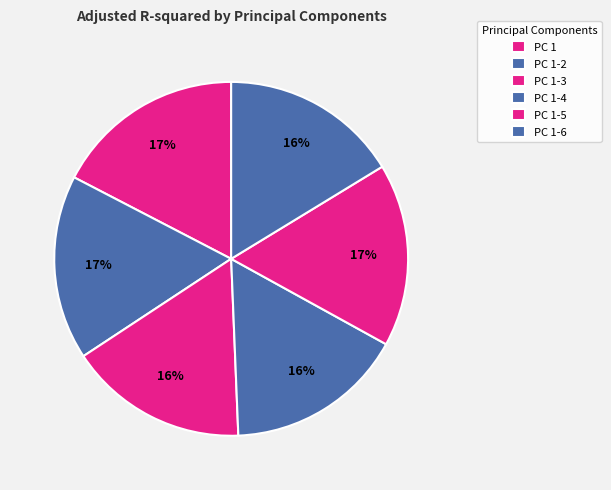

Is the sum of PC 1-6 and PC 1-4 greater than half?

No